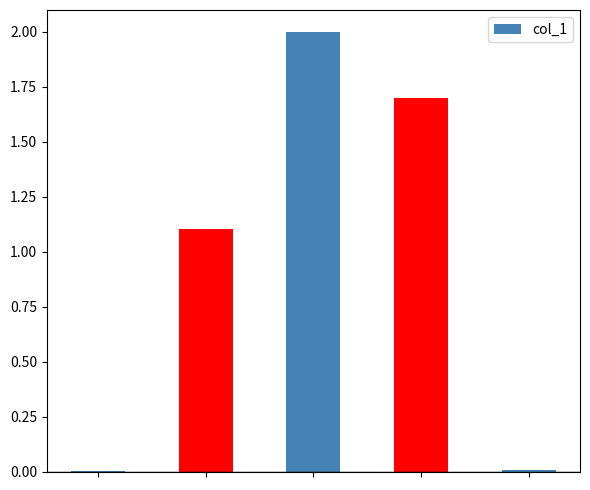

What is the sum of all values?

4.8